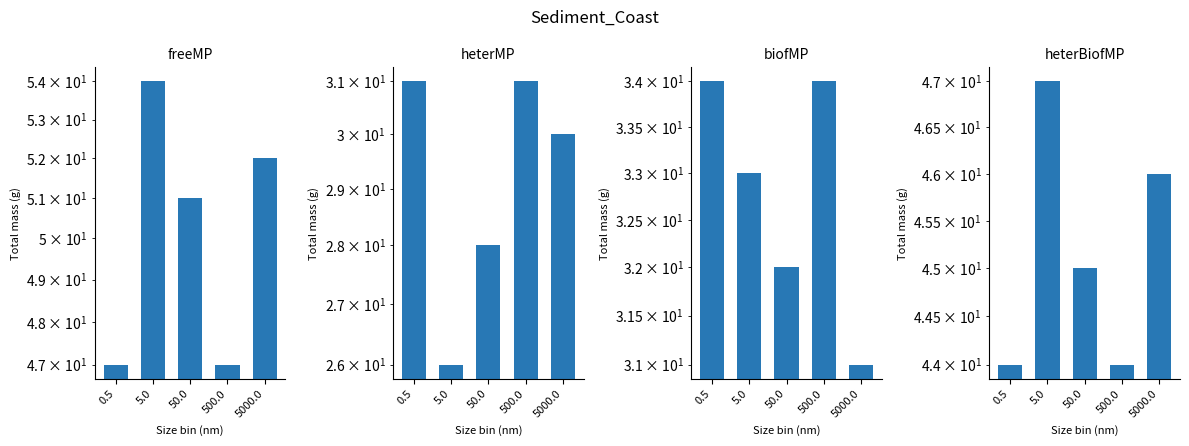

What is the label of the 1st bar from the right?

5000.0